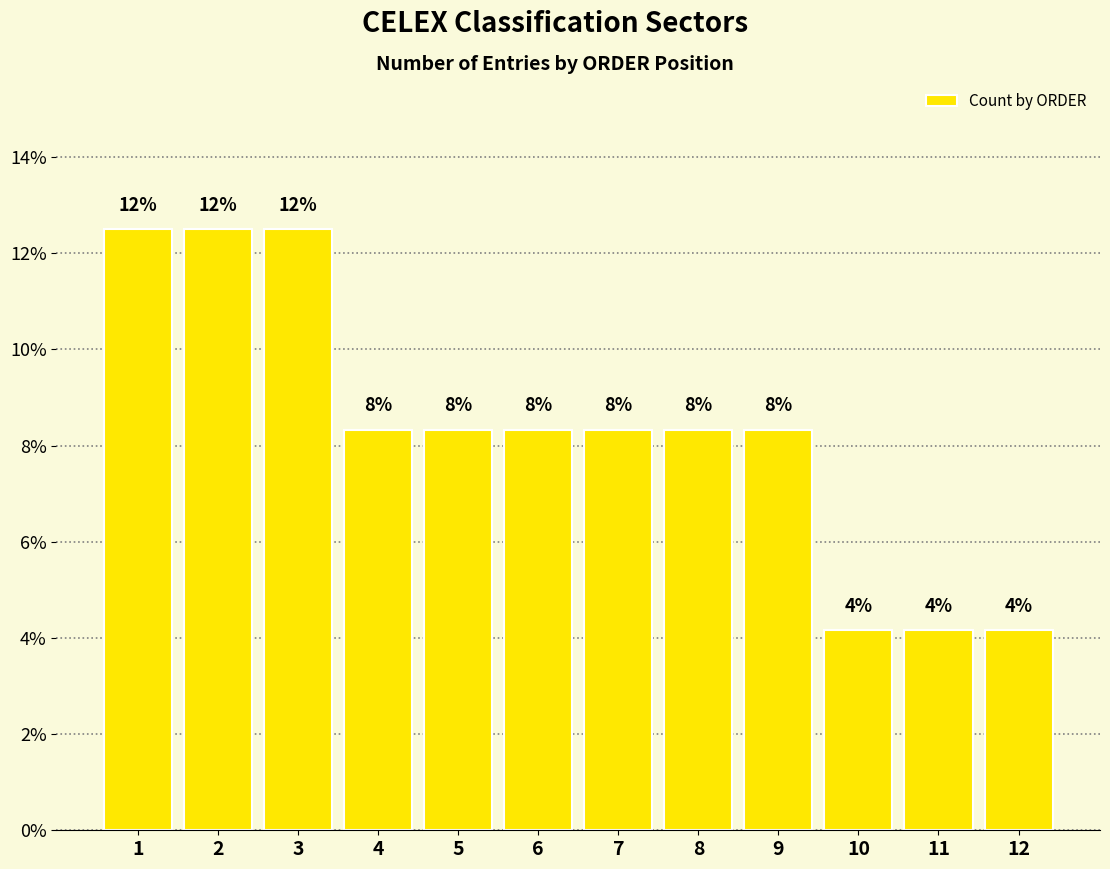

Between 2 and 4, which is larger?

2